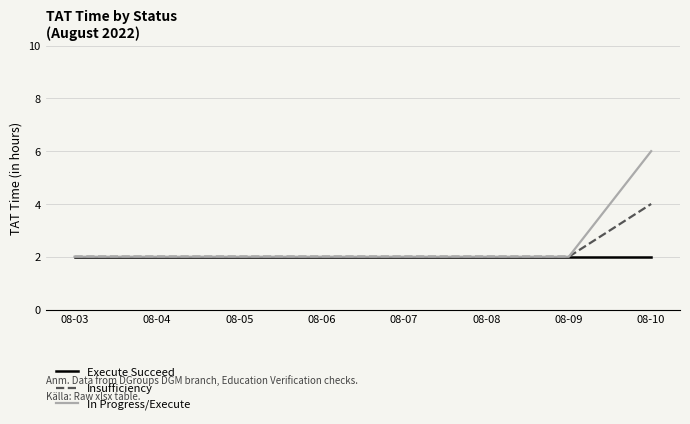

Rank the series by their maximum value, from lowest to highest.

Execute Succeed, Insufficiency, In Progress/Execute